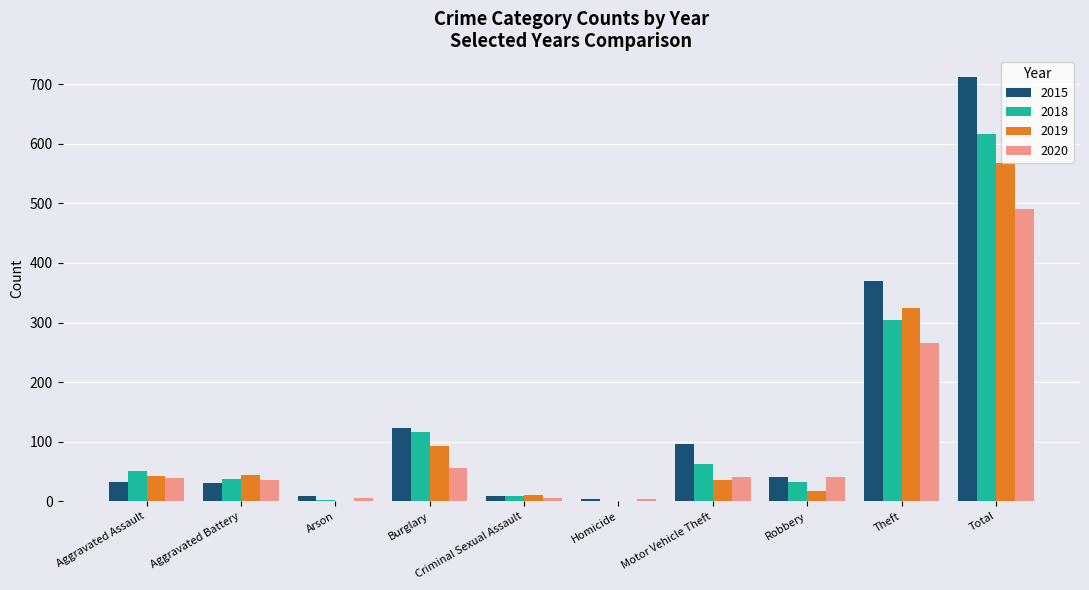

What value does the 2015 series have at Motor Vehicle Theft?

96